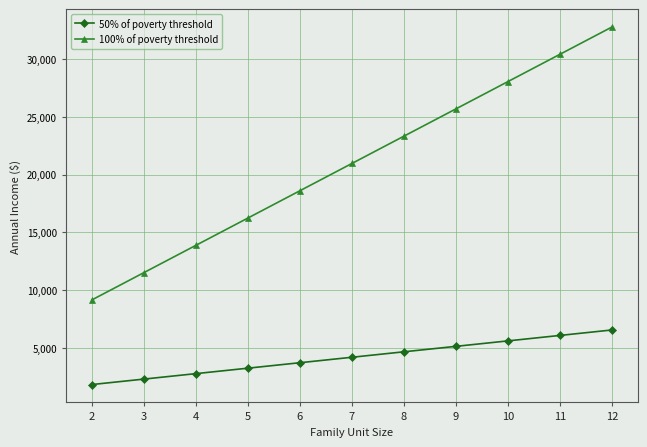

How many distinct data groups are displayed?

2